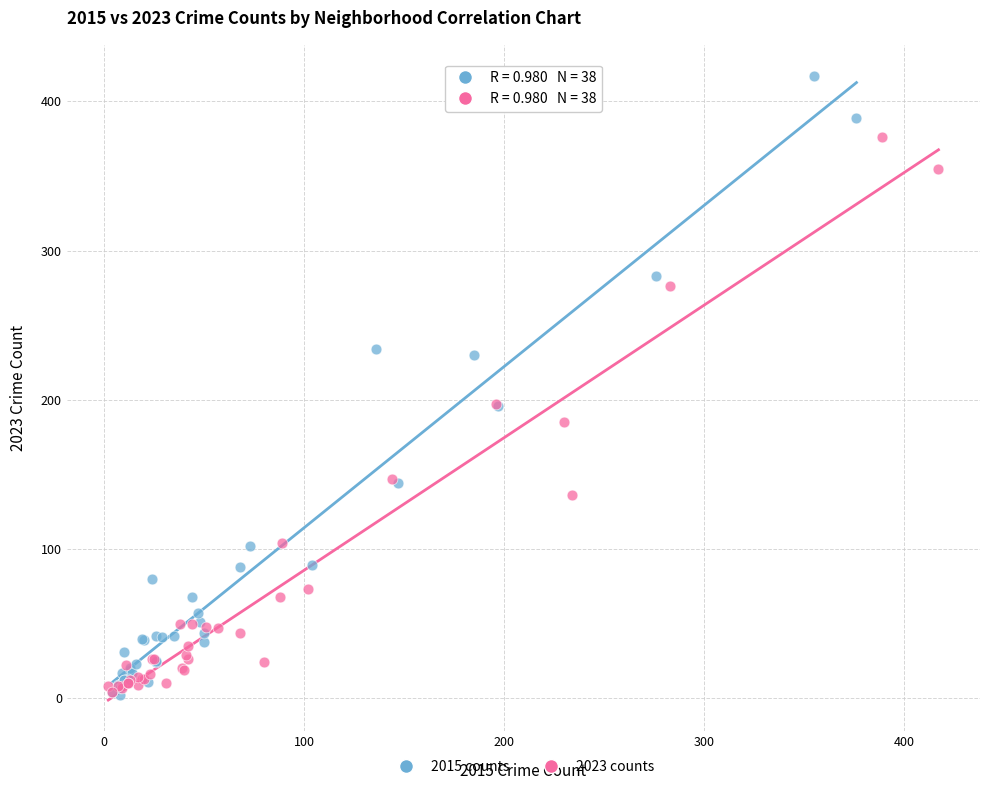

Which series contains the highest Y value?

2015 counts